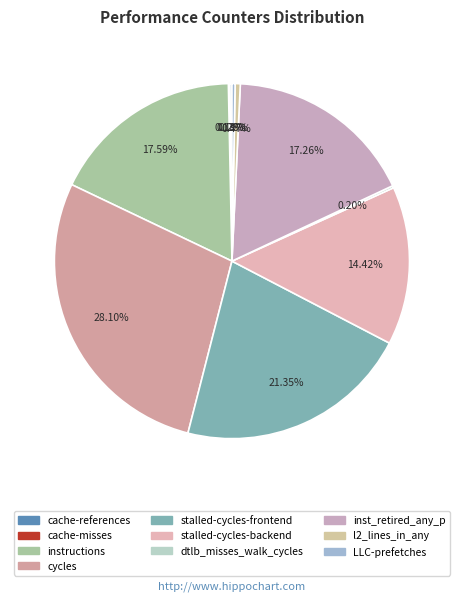

Which category has the biggest portion of the pie?

cycles